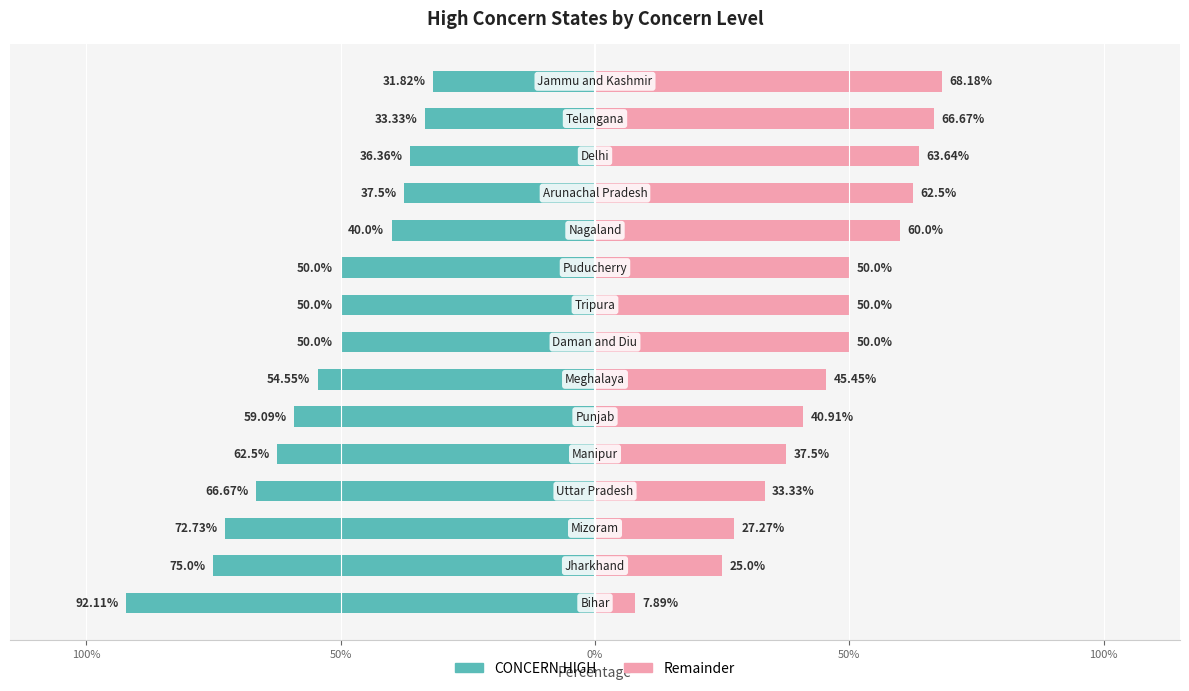

What is the spread (max minus min) of values at 7?

100.0